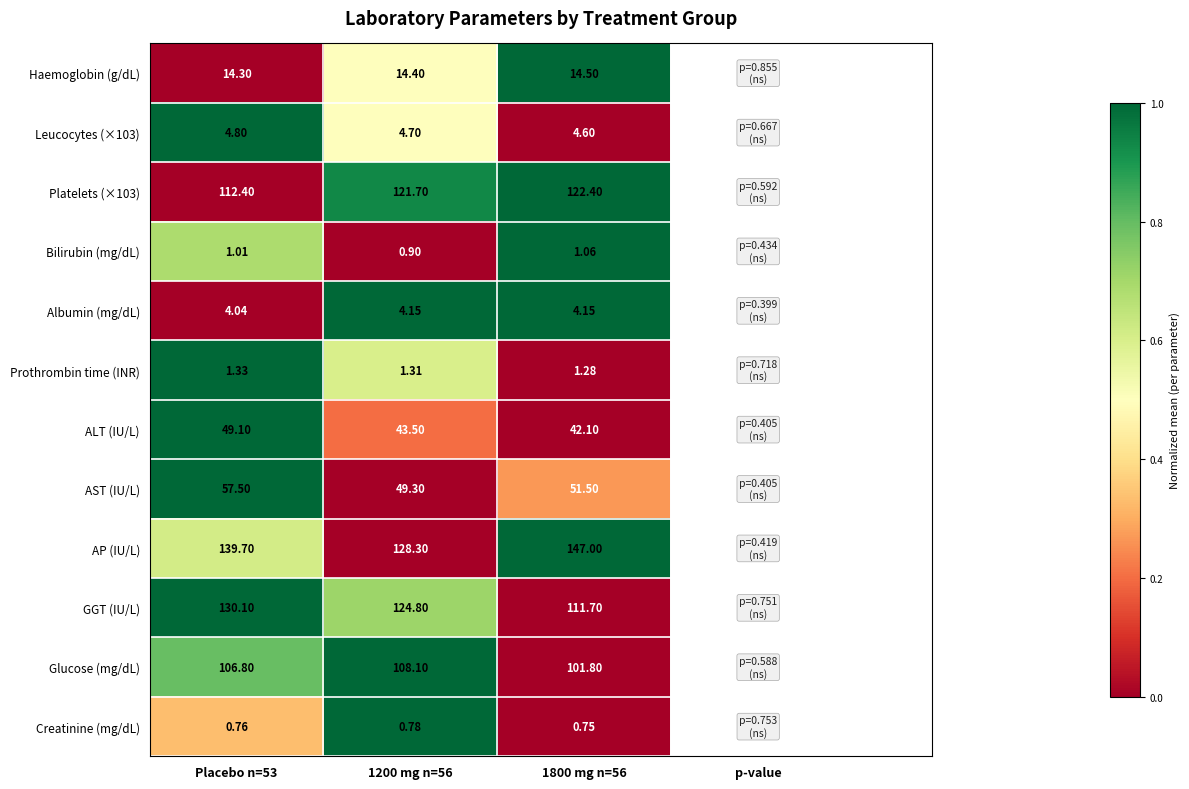

What is the maximum value shown in the chart?

147.0